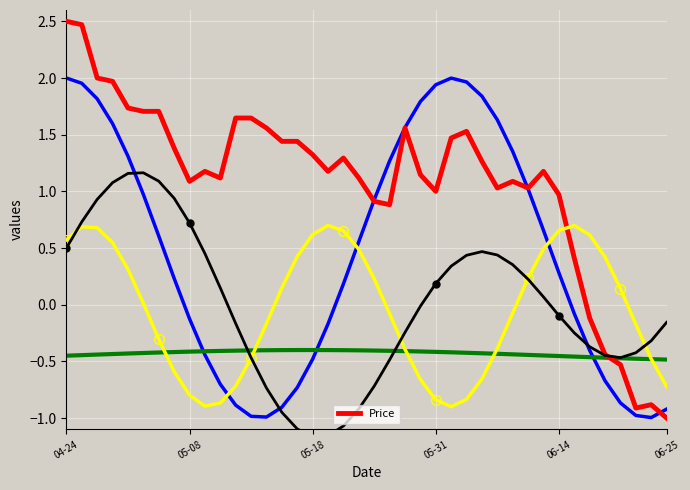

What is the minimum value for Price?

-1.0